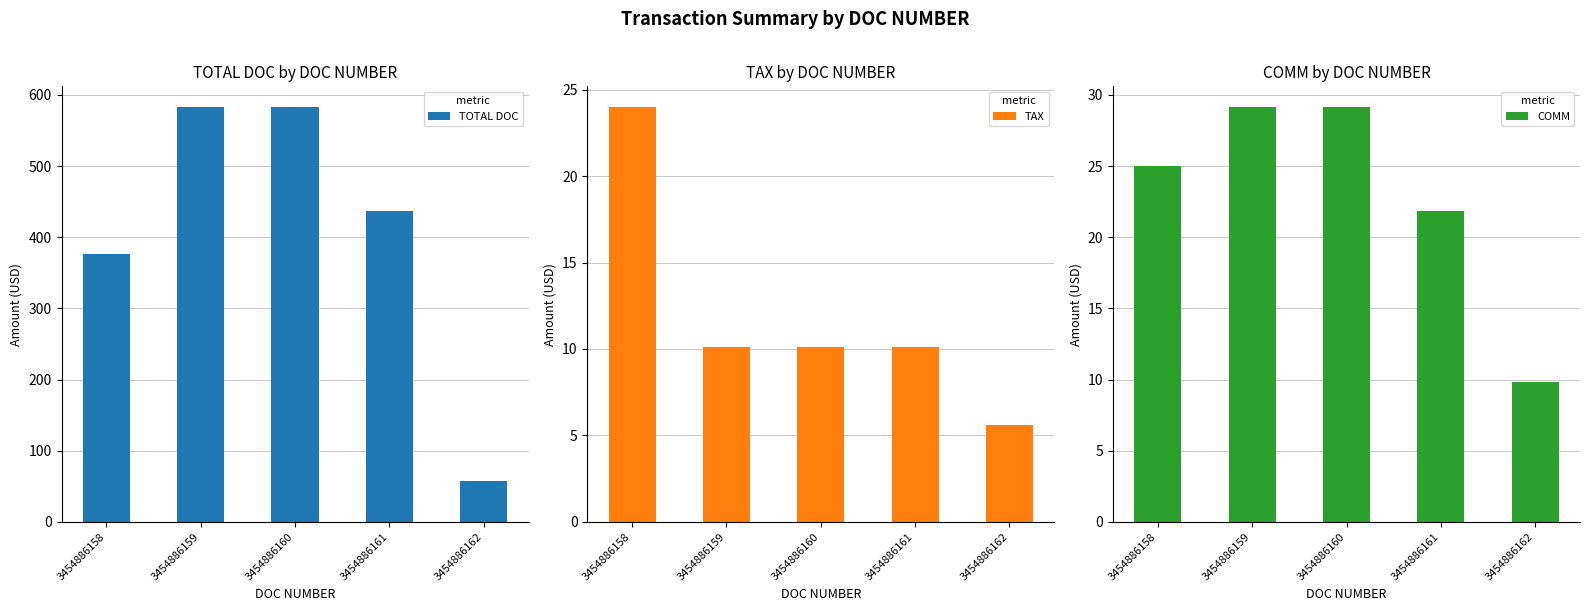

At which label is COMM closest to 19?

3454886161